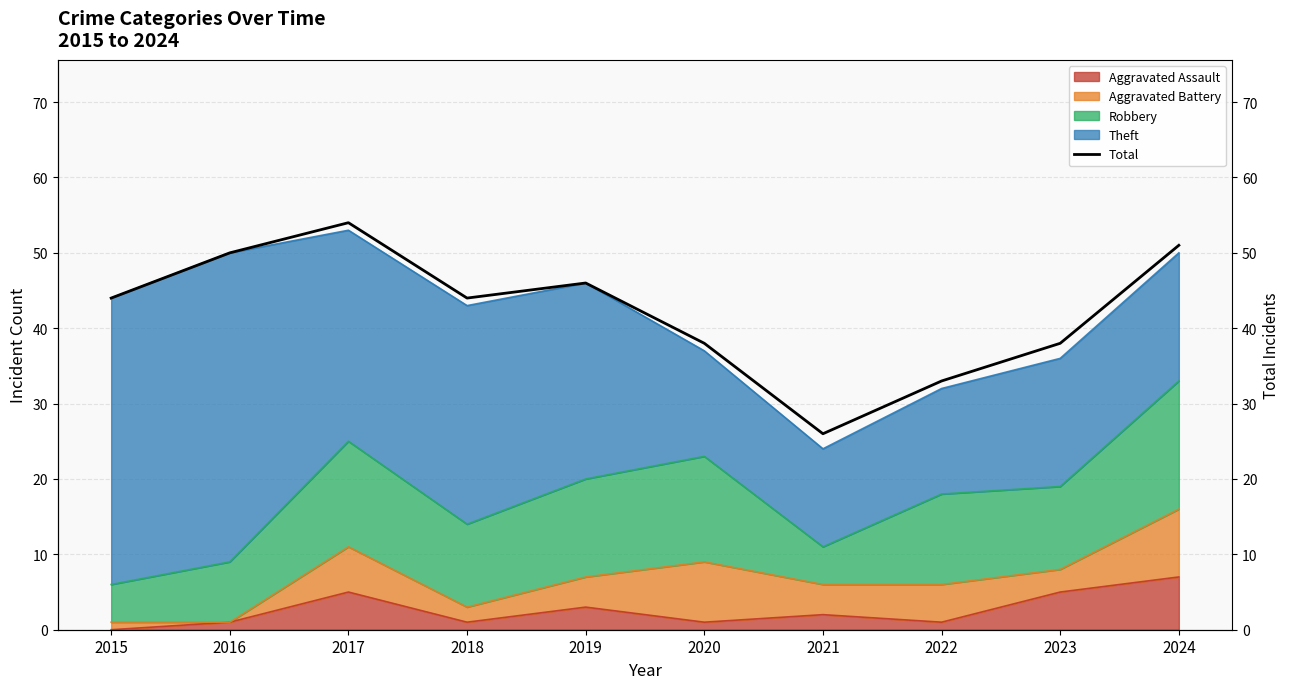

At which label does the data first exceed 44?

2016